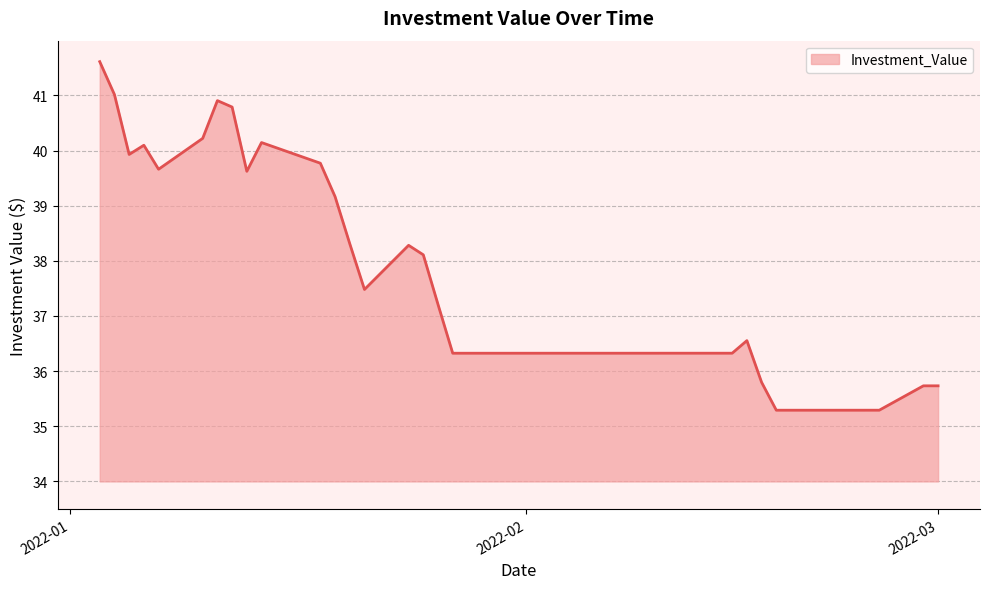

Reading left to right, transcribe all the data shown in this chart.

41.6	41.0	39.9	40.1	39.7	40.2	40.9	40.8	39.6	40.1	39.8	39.2	38.3	37.5	38.3	38.1	37.2	36.3	36.3	36.3	36.3	36.3	36.3	36.3	36.3	36.3	36.3	36.3	36.3	36.3	36.3	36.6	35.8	35.3	35.3	35.3	35.3	35.3	35.7	35.7